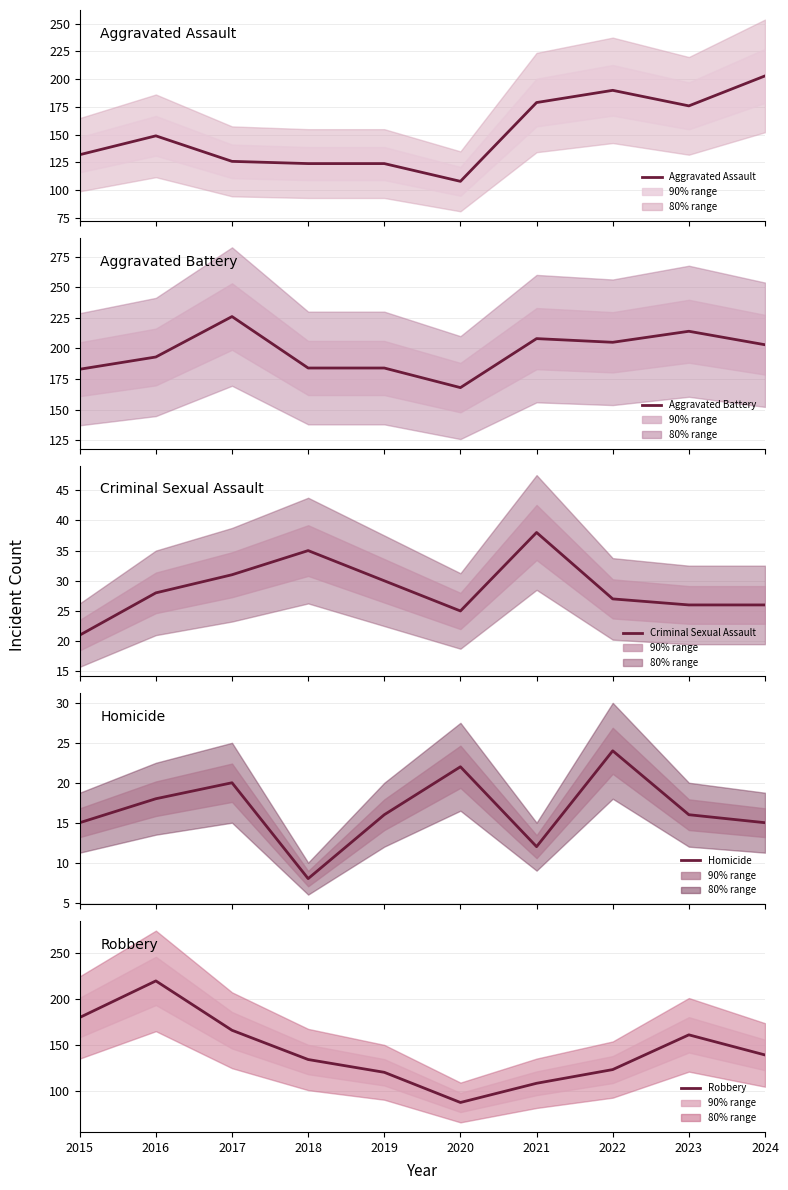

What is the value of the Homicide point at the 6th from the left?

22